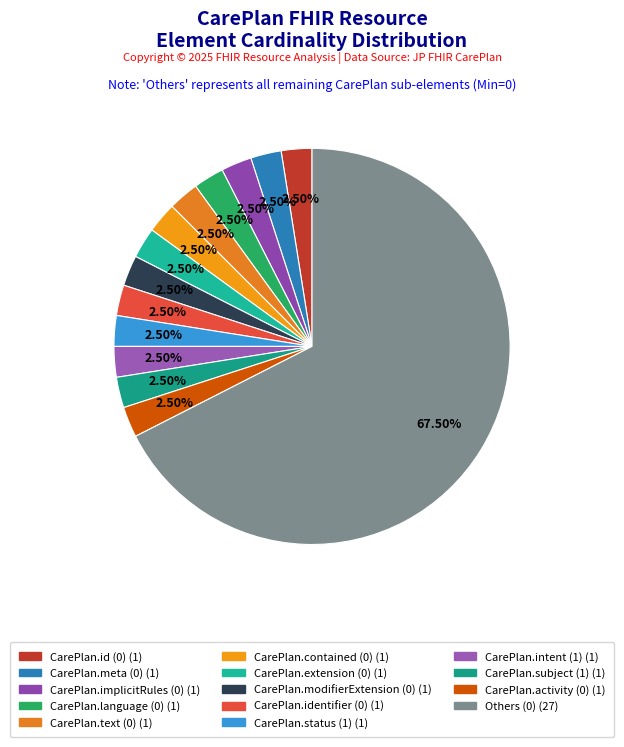

How many segments does this pie chart have?

14